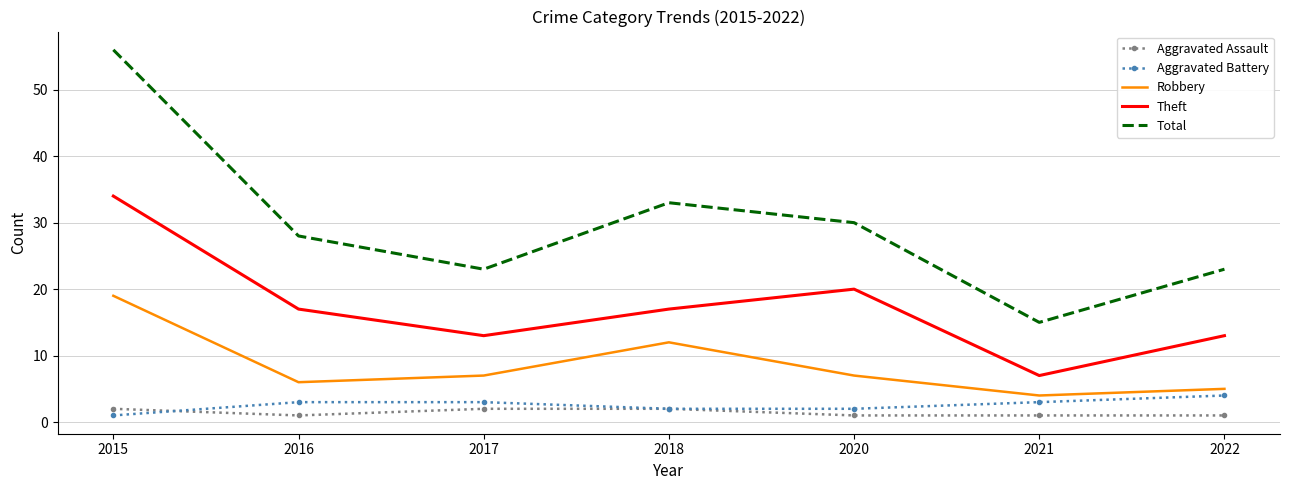

Reading left to right, what are all the values shown in this chart?

Aggravated Assault: 2015=2	2016=1	2017=2	2018=2	2020=1	2021=1	2022=1
Aggravated Battery: 2015=1	2016=3	2017=3	2018=2	2020=2	2021=3	2022=4
Robbery: 2015=19	2016=6	2017=7	2018=12	2020=7	2021=4	2022=5
Theft: 2015=34	2016=17	2017=13	2018=17	2020=20	2021=7	2022=13
Total: 2015=56	2016=28	2017=23	2018=33	2020=30	2021=15	2022=23